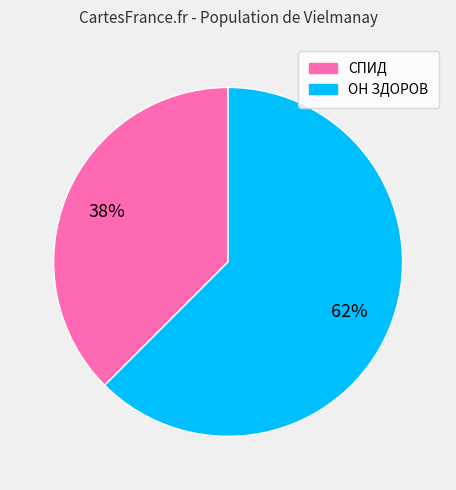

Rank the categories by value from lowest to highest.

СПИД, ОН ЗДОРОВ